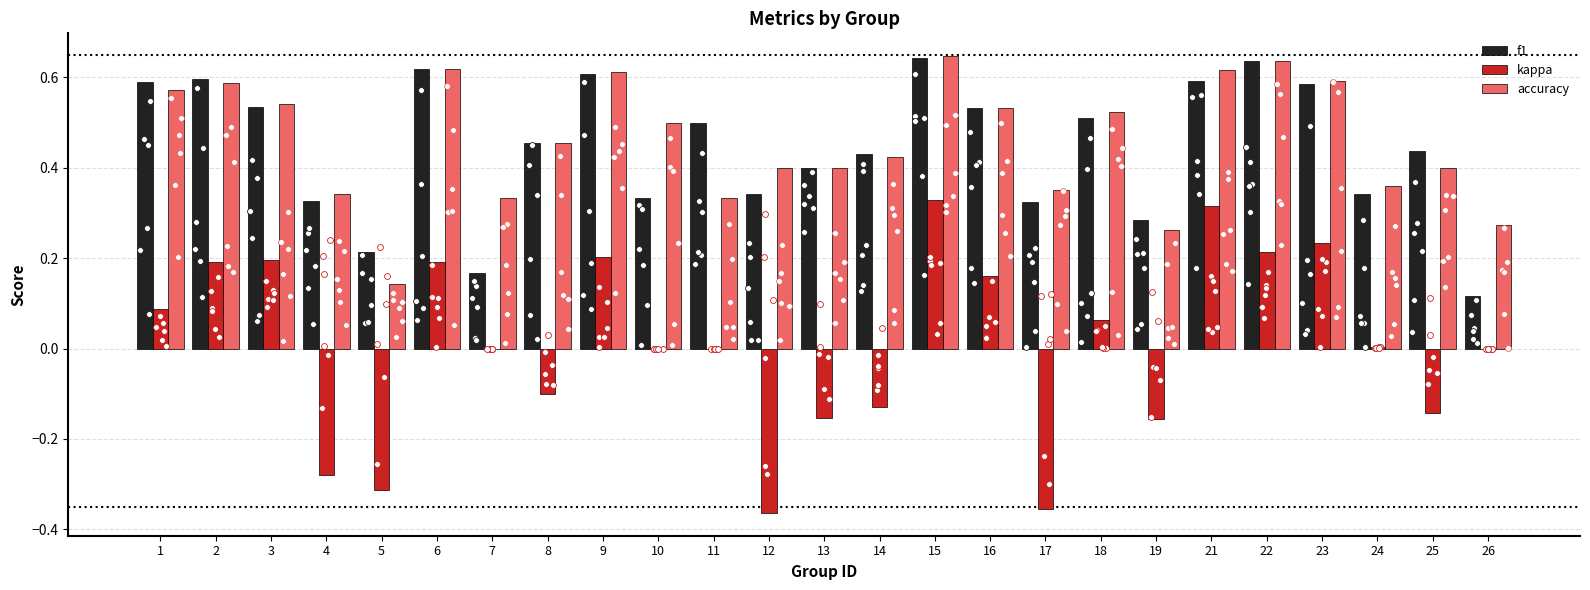

Which series has the largest total across all categories?

accuracy